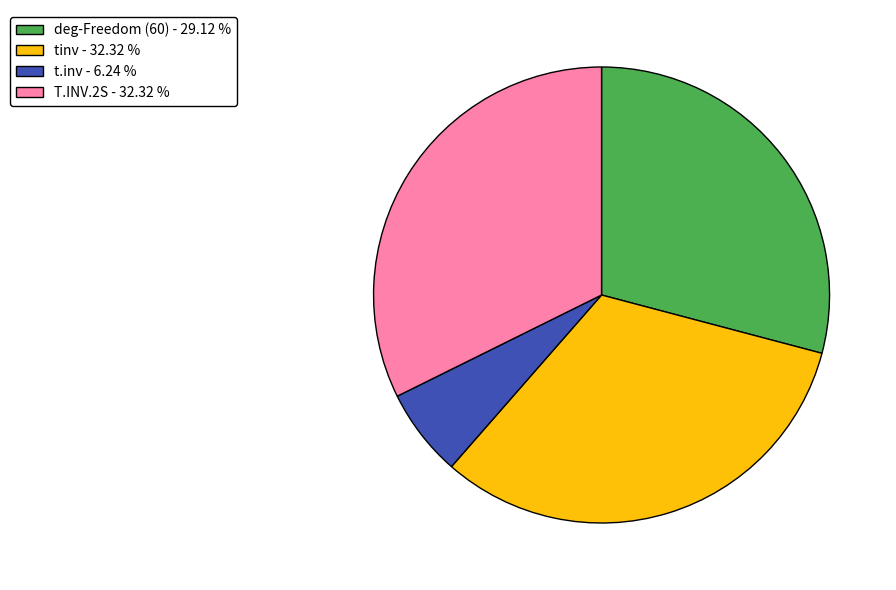

Is there any slice that represents more than half of the pie?

No